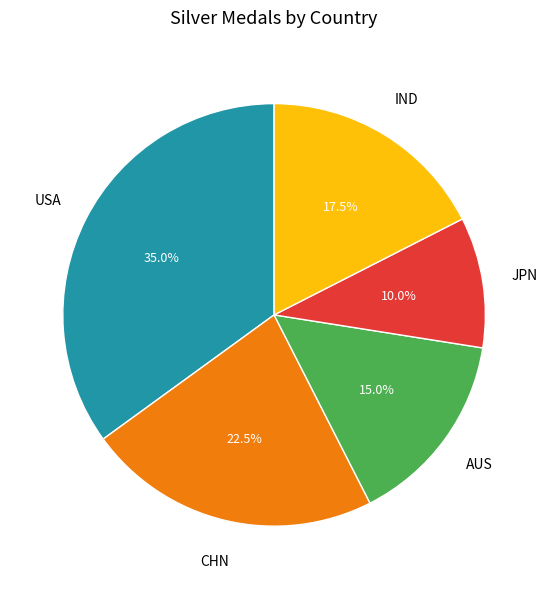

Does any single category account for the majority?

No